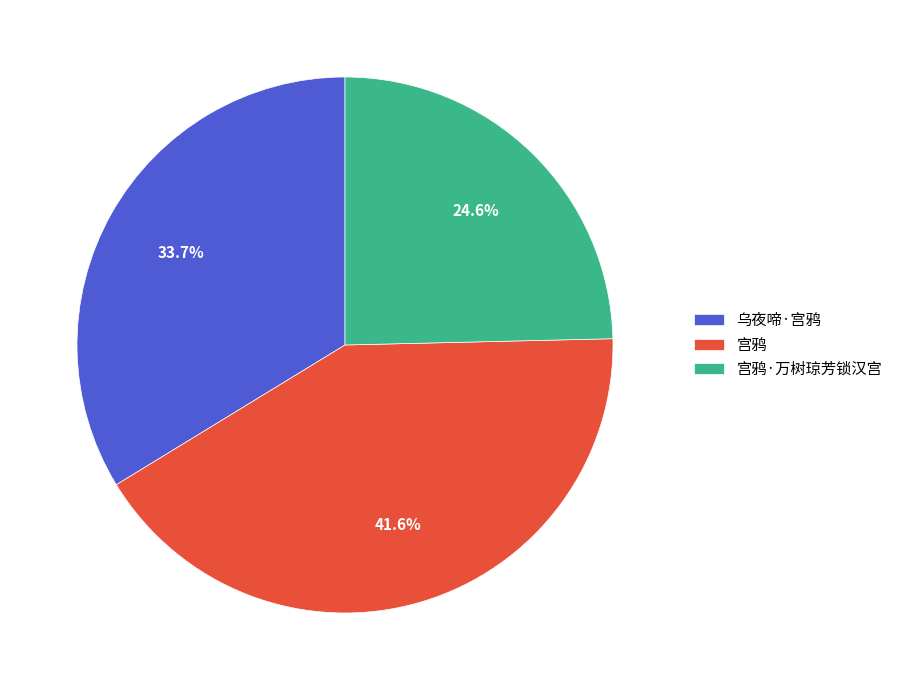

Does 宫鸦 account for over 50% of the chart?

No